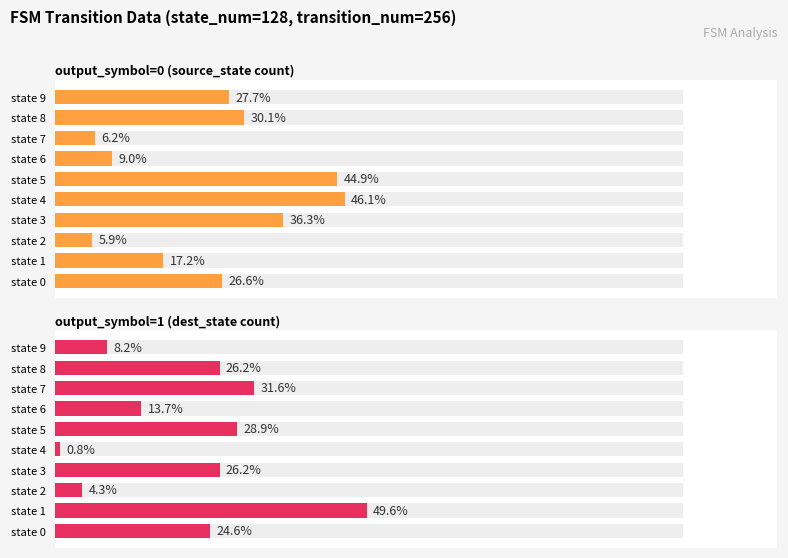

How many bars are there in total?

20